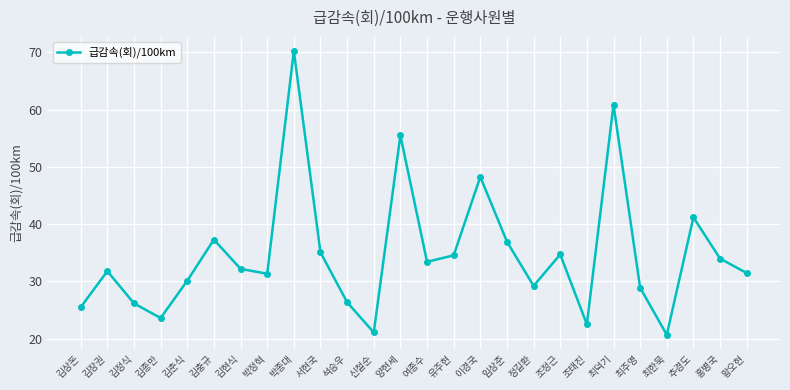

Does the chart have visible grid lines?

Yes